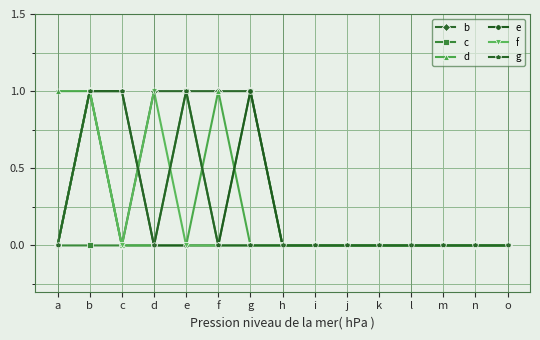

How many distinct data groups are displayed?

6